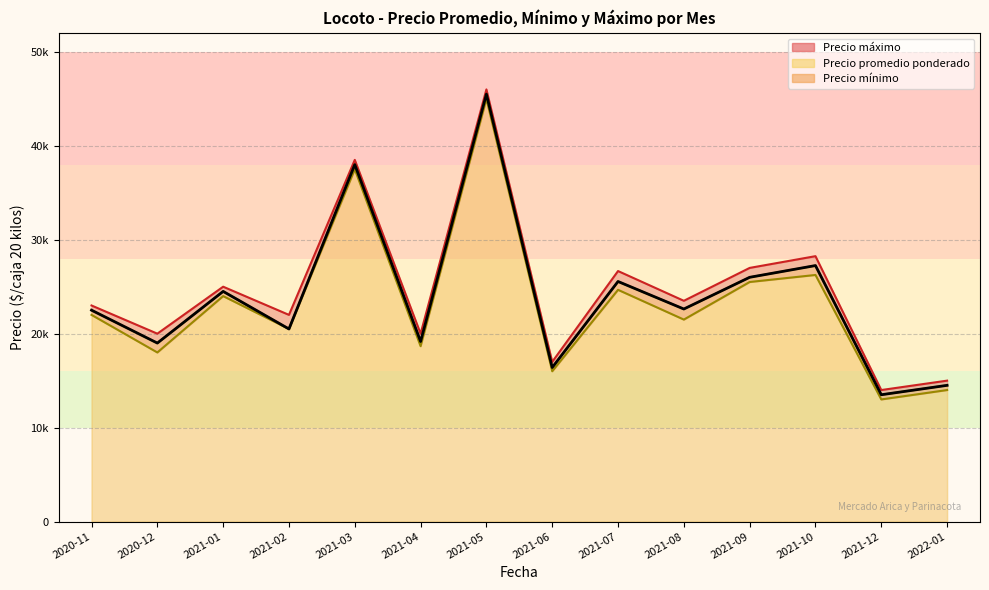

What is the difference between the maximum and minimum values in the Precio máximo series?

32000